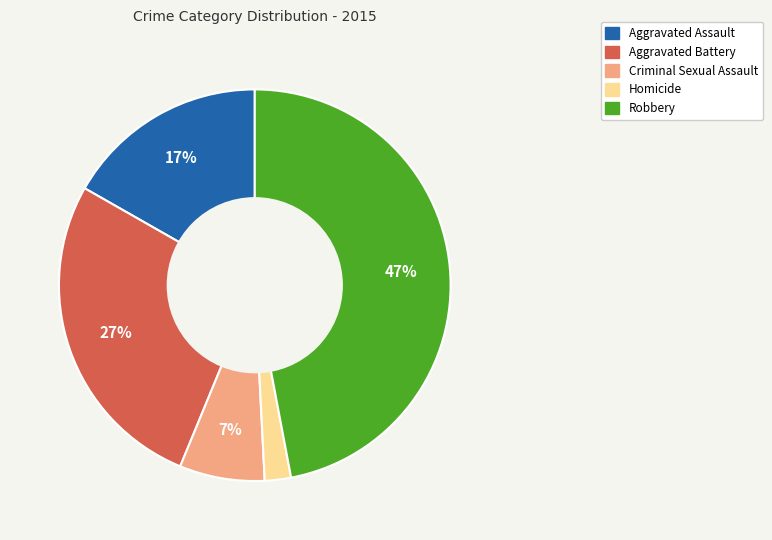

Does Criminal Sexual Assault represent more than half of the total?

No